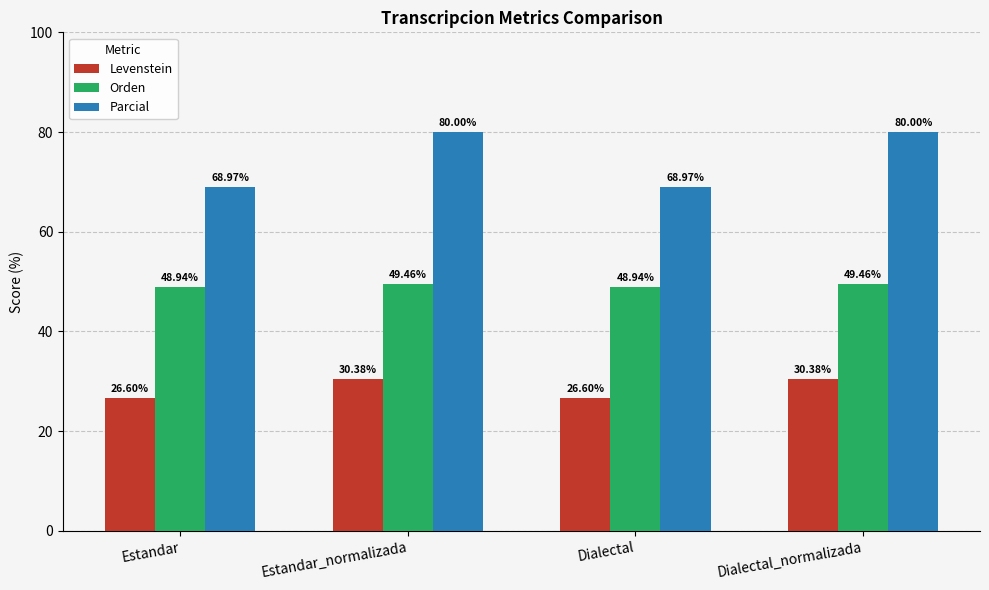

Count the number of categories in the chart.

4